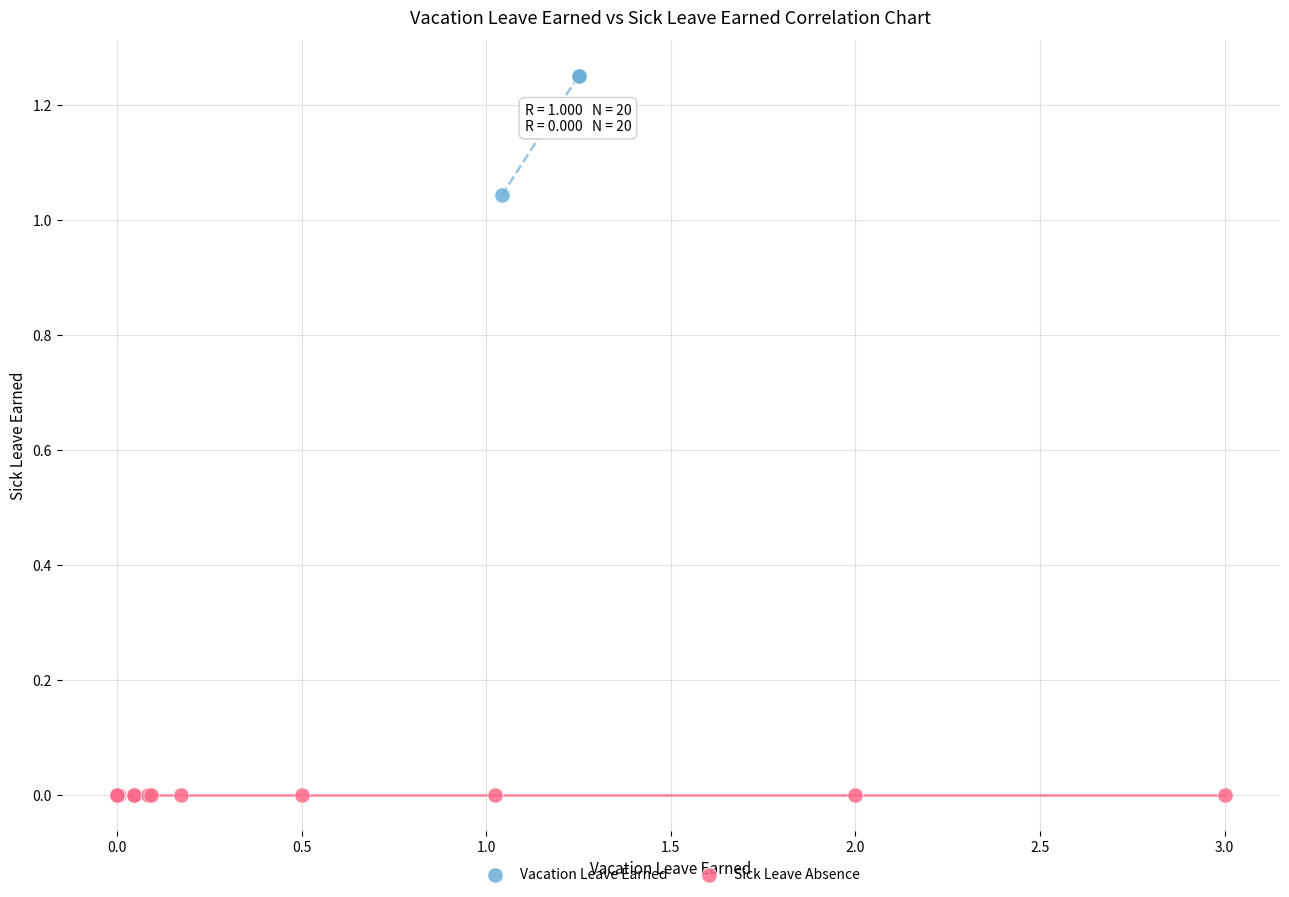

Which series reaches the minimum Y coordinate?

Sick Leave Absence